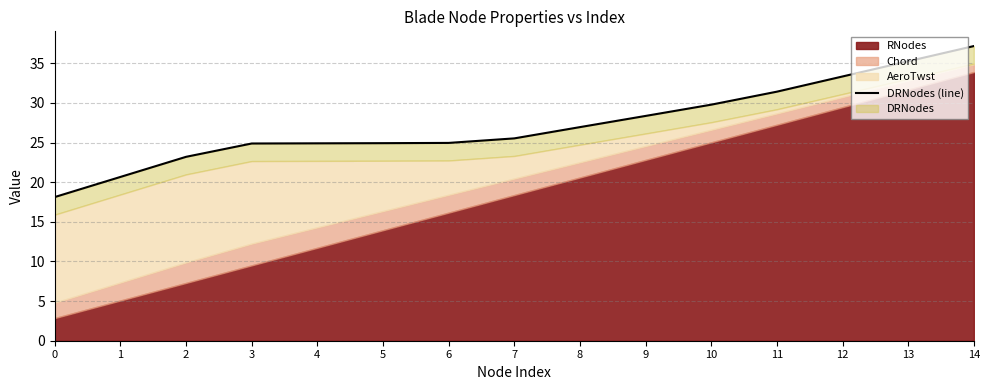

The value at 11 is 11.1. True or false?

False